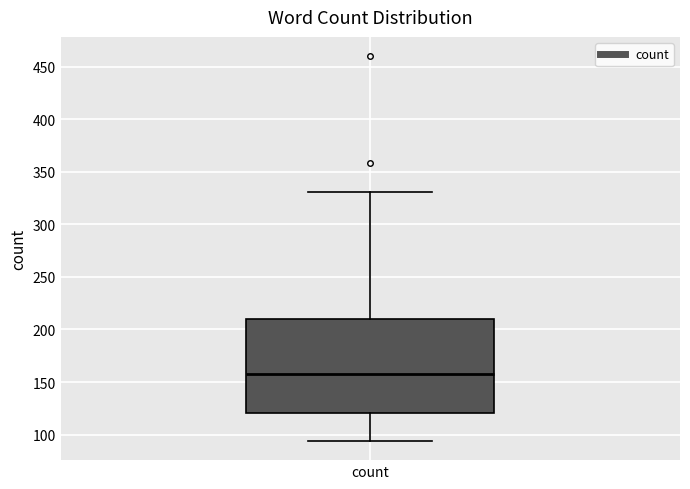

Transcribe this box plot: give where the median line is, the range the box spans, and where the two whiskers end, as read against the y-axis. The values are not printed on the chart, so give them approximately, as read against the axis.

median 160, box 120 to 210, whiskers 95 to 330